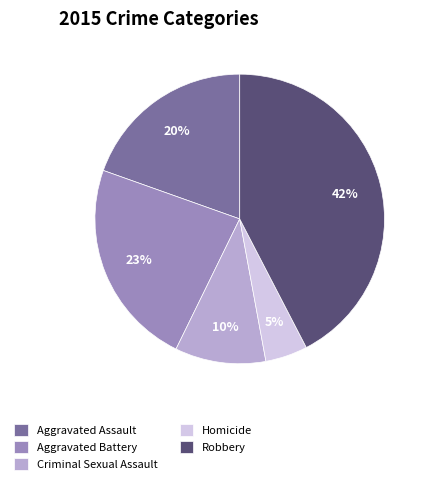

Which category has the biggest portion of the pie?

Robbery